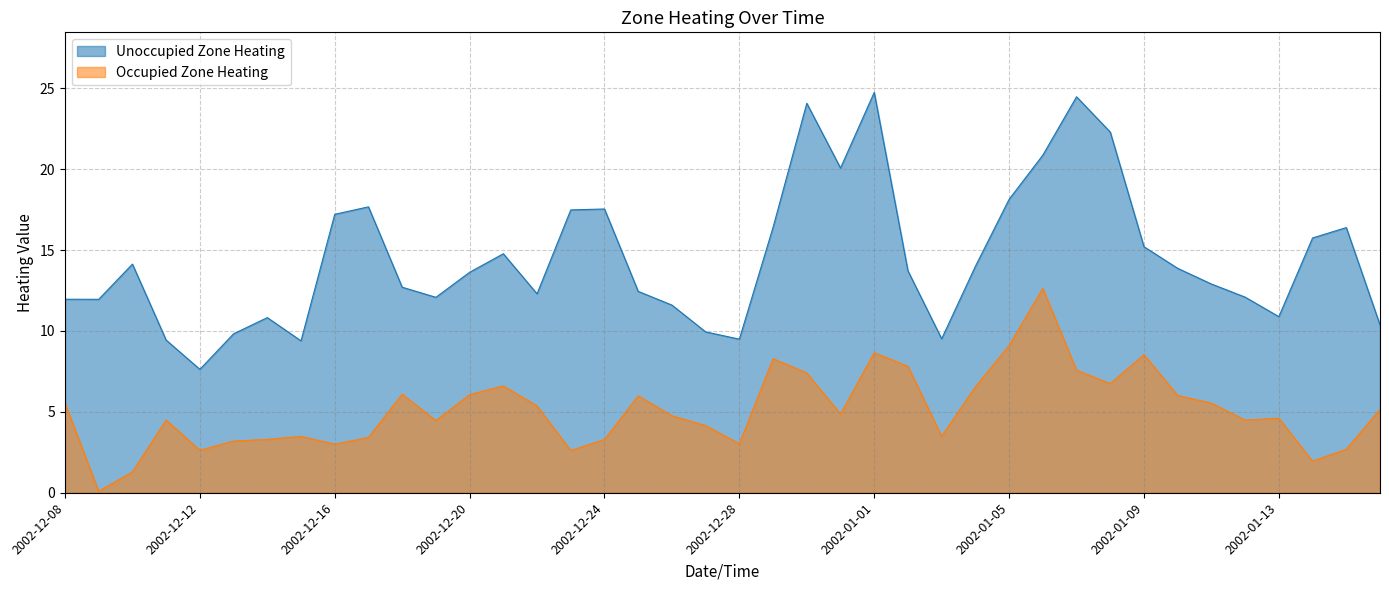

Is it true that Occupied Zone Heating equals 3.0 at 2002-12-28?

True